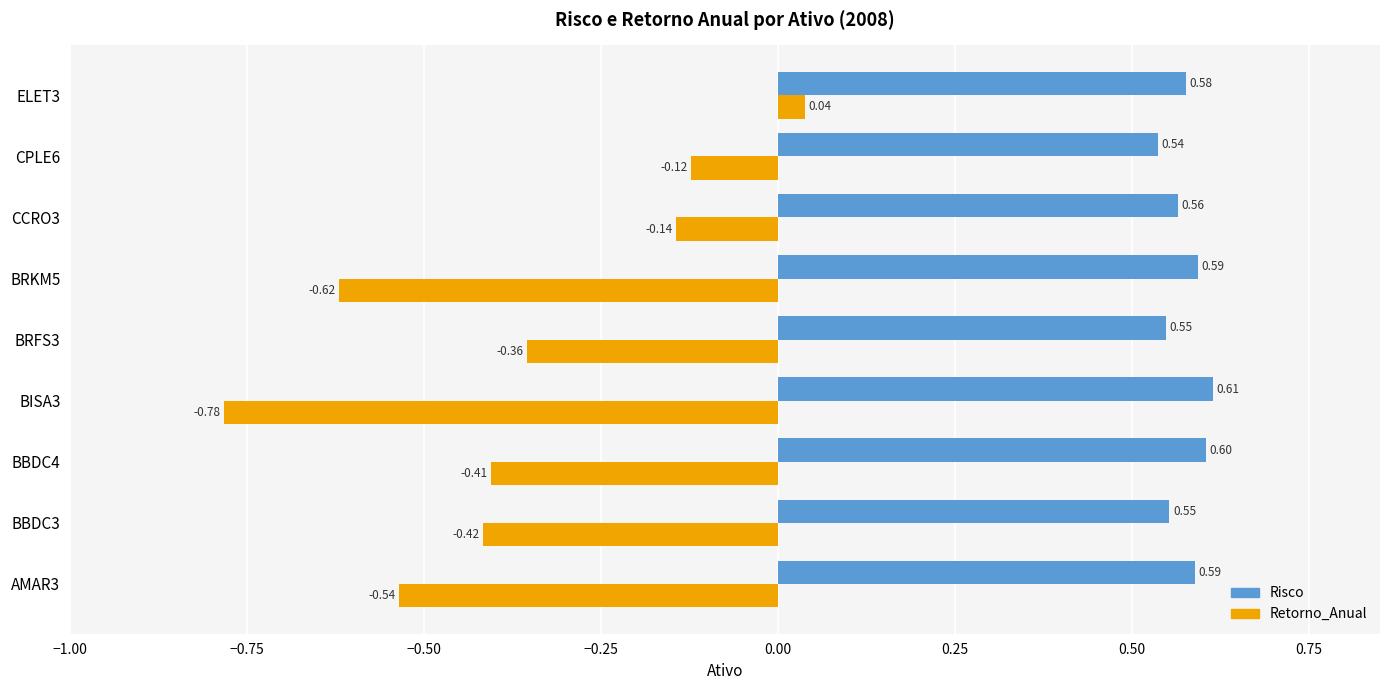

At how many categories does at least one series exceed 0?

9